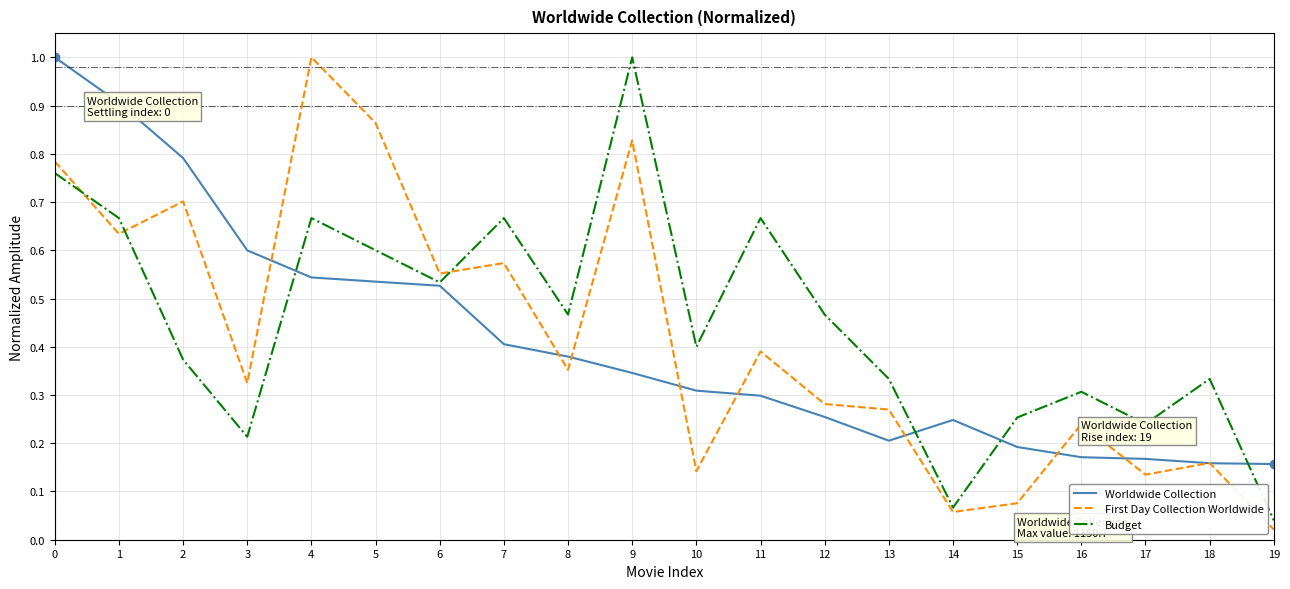

Between 10 and 14, which series saw the biggest shift?

Budget